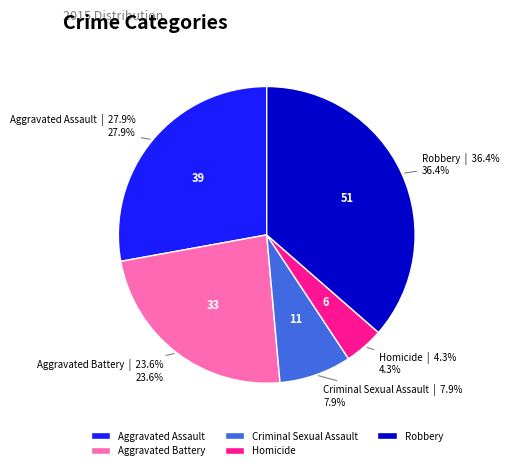

Rank the categories by value from lowest to highest.

Homicide, Criminal Sexual Assault, Aggravated Battery, Aggravated Assault, Robbery